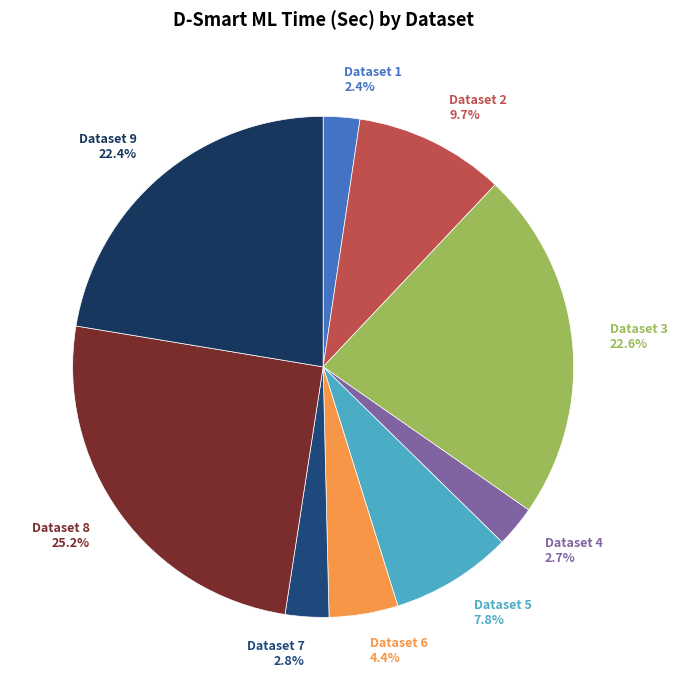

How many slices are in this pie chart?

9